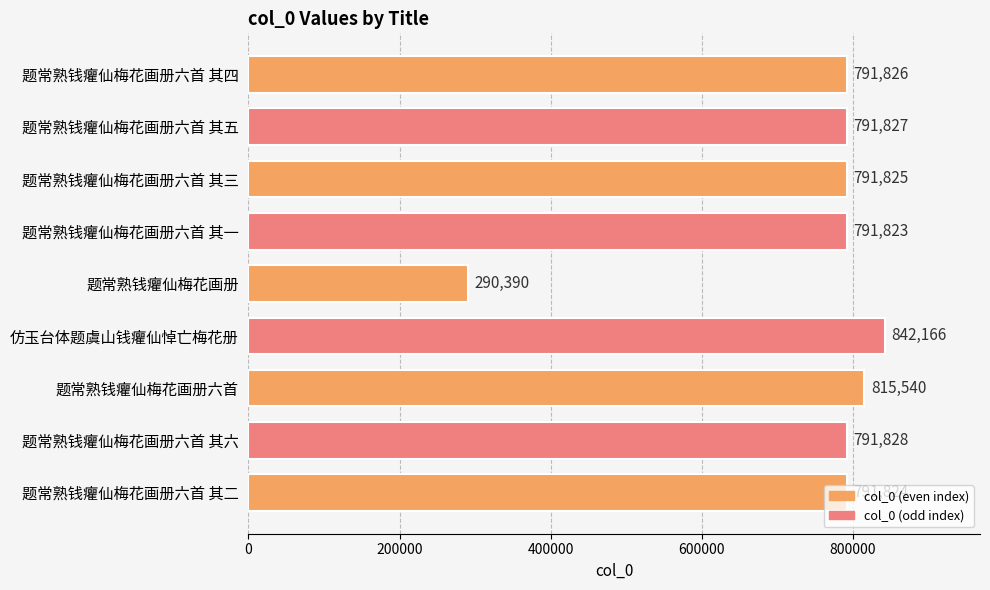

Are the bars horizontal?

Yes